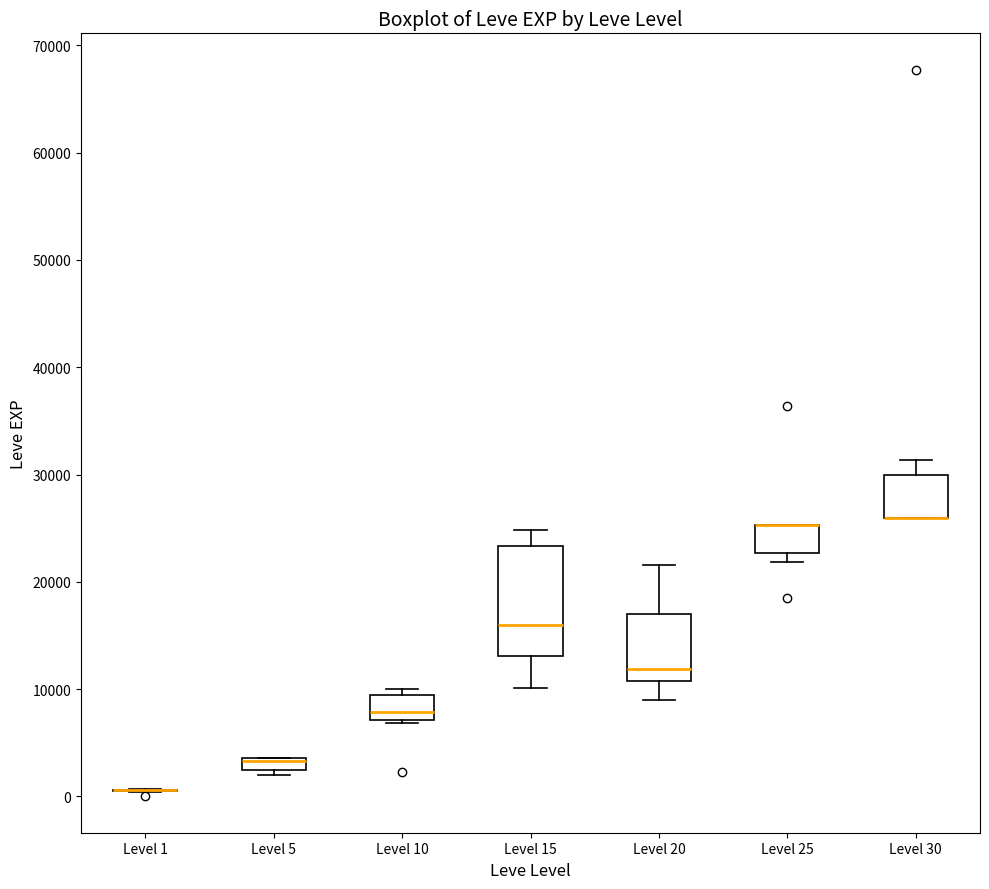

Where is the upper edge of the box for Level 5 on the y-axis? The values are not printed on the chart, so give them approximately, as read against the axis.

4000